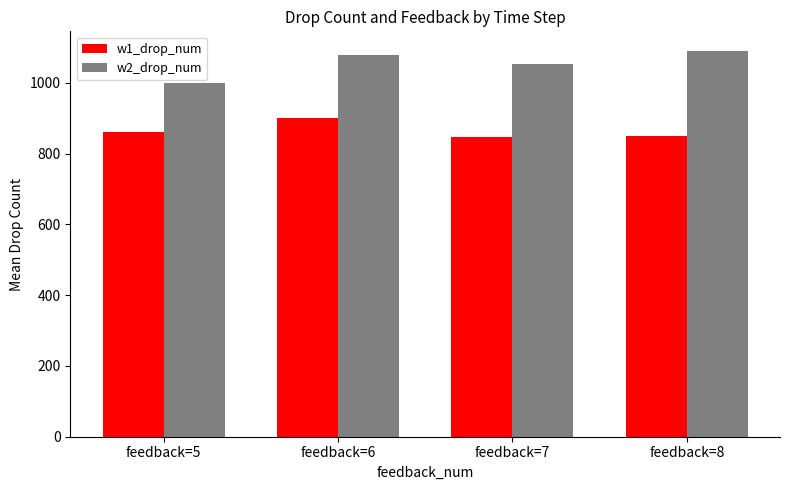

Rank the categories by w2_drop_num value from lowest to highest.

feedback=5, feedback=7, feedback=6, feedback=8